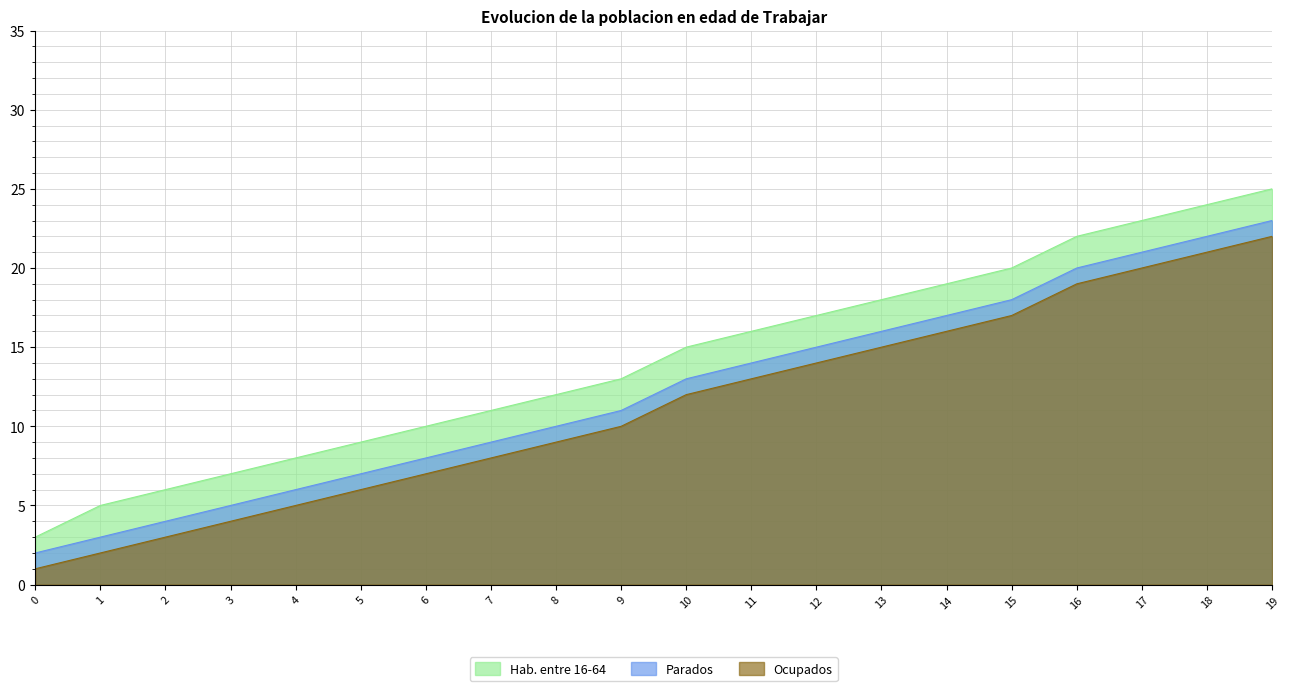

Reading left to right, transcribe all the data shown in this chart.

Ocupados: 0=1	1=2	2=3	3=4	4=5	5=6	6=7	7=8	8=9	9=10	10=12	11=13	12=14	13=15	14=16	15=17	16=19	17=20	18=21	19=22
Parados: 0=2	1=3	2=4	3=5	4=6	5=7	6=8	7=9	8=10	9=11	10=13	11=14	12=15	13=16	14=17	15=18	16=20	17=21	18=22	19=23
Hab. entre 16-64: 0=3	1=5	2=6	3=7	4=8	5=9	6=10	7=11	8=12	9=13	10=15	11=16	12=17	13=18	14=19	15=20	16=22	17=23	18=24	19=25